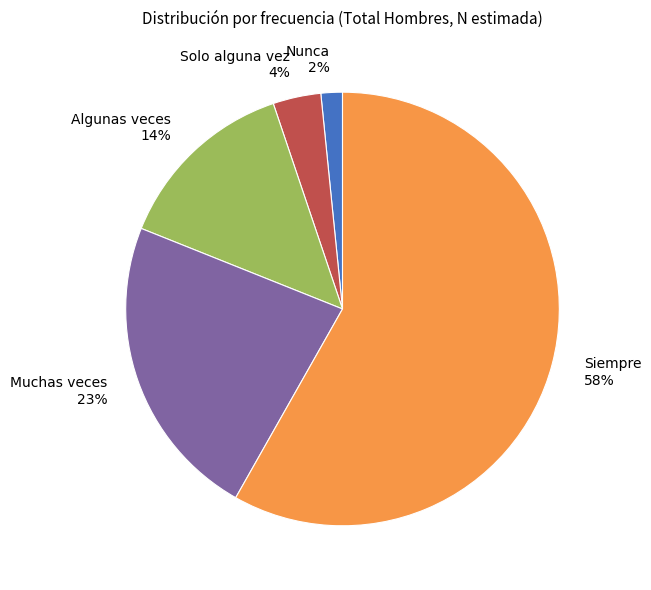

What is the smallest slice in the pie chart?

Nunca